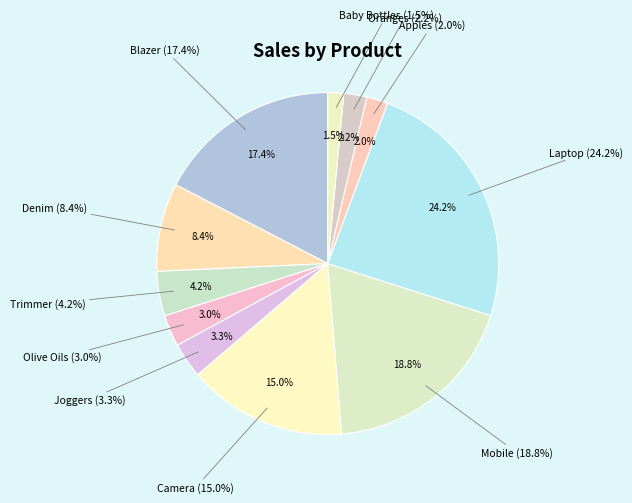

True or false: Camera accounts for 4% of the total.

False